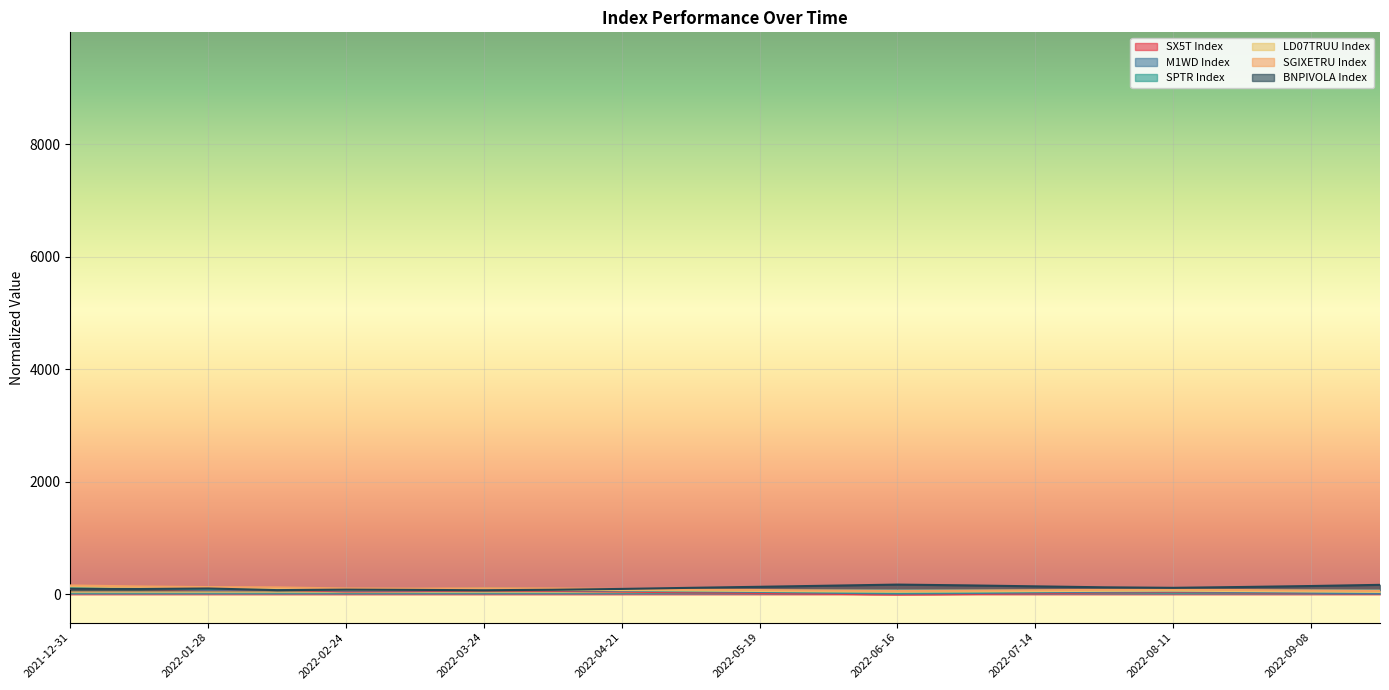

Rank the series at 2022-07-14 from lowest to highest value.

SX5T Index, M1WD Index, SPTR Index, LD07TRUU Index, SGIXETRU Index, BNPIVOLA Index